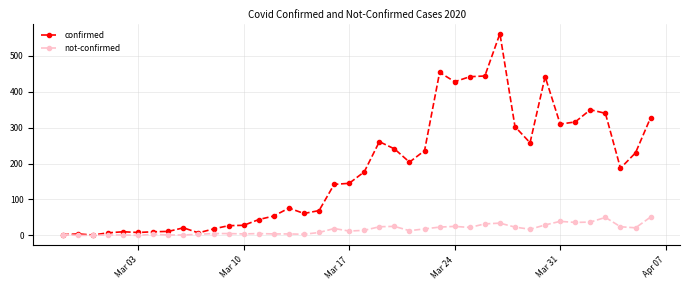

List the series in order of their overall mean, lowest first.

not-confirmed, confirmed